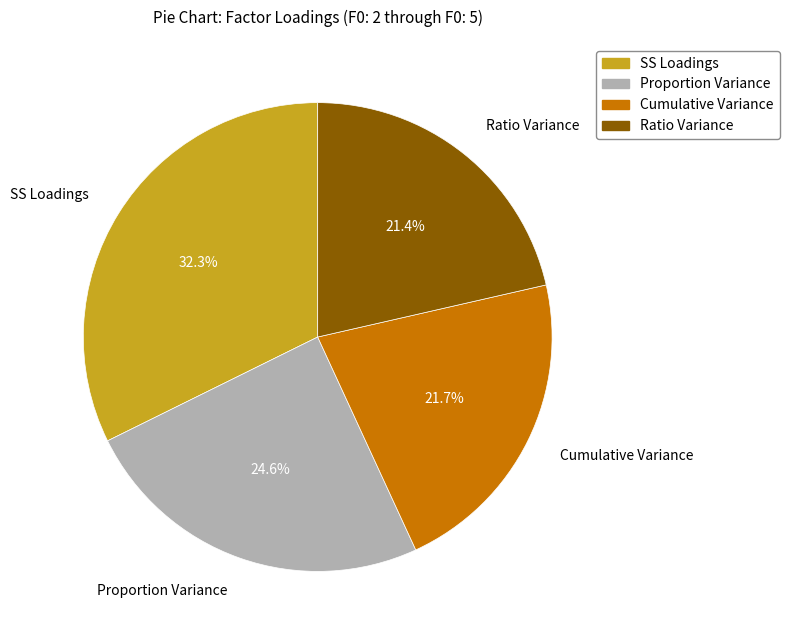

What percentage is NOT represented by Proportion Variance?

75.4%